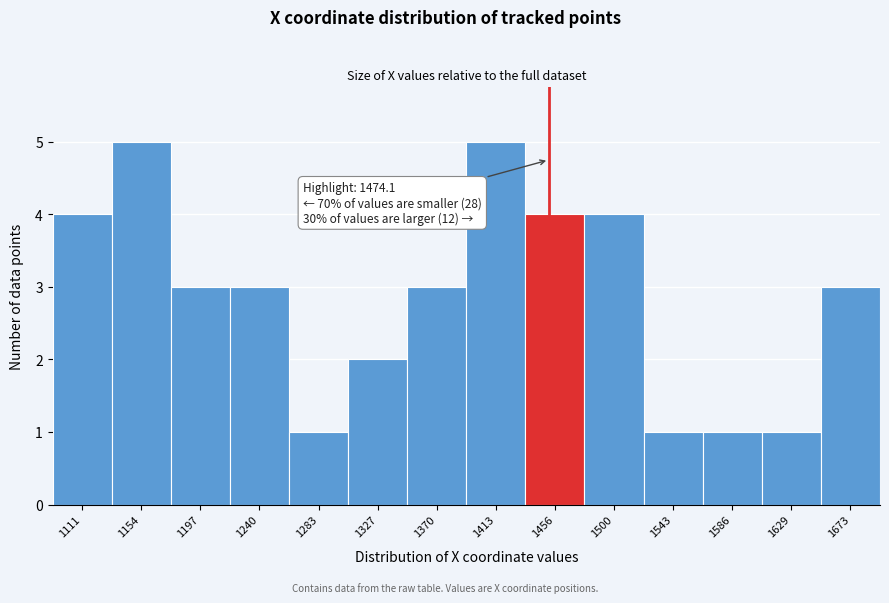

Reading left to right, transcribe all the data shown in this chart.

4	5	3	3	1	2	3	5	4	4	1	1	1	3